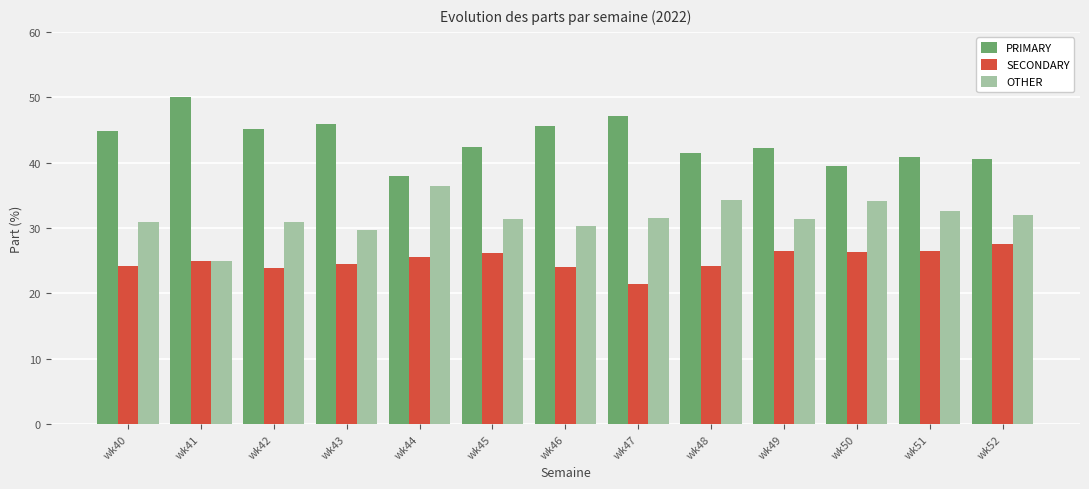

What is the maximum value for PRIMARY?

50.0